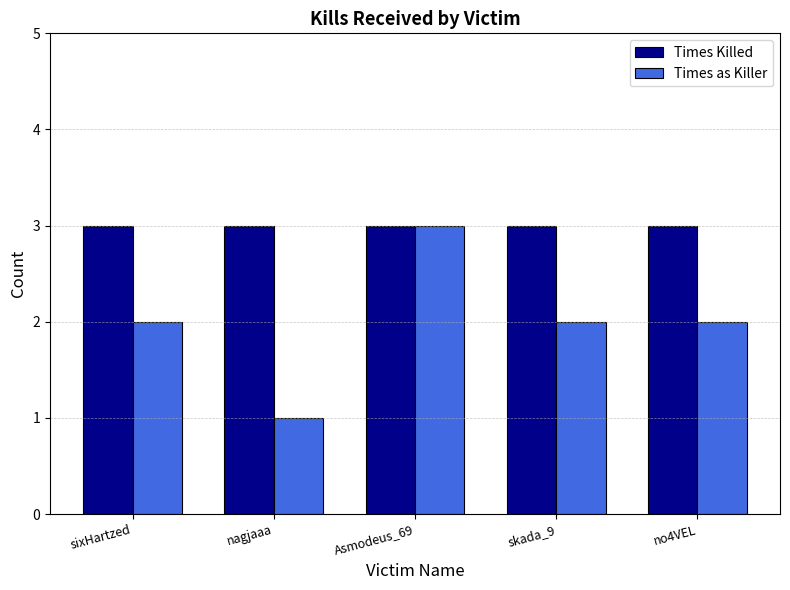

What value does the Times as Killer series have at skada_9?

2